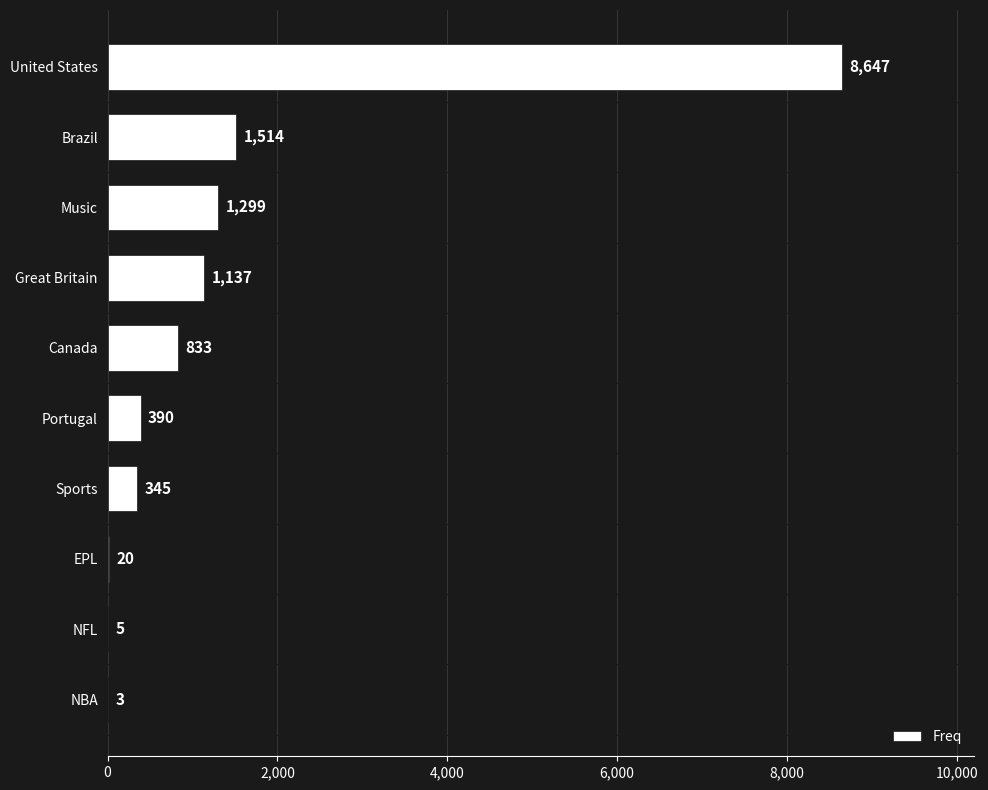

At which label is the value closest to 4325?

Brazil